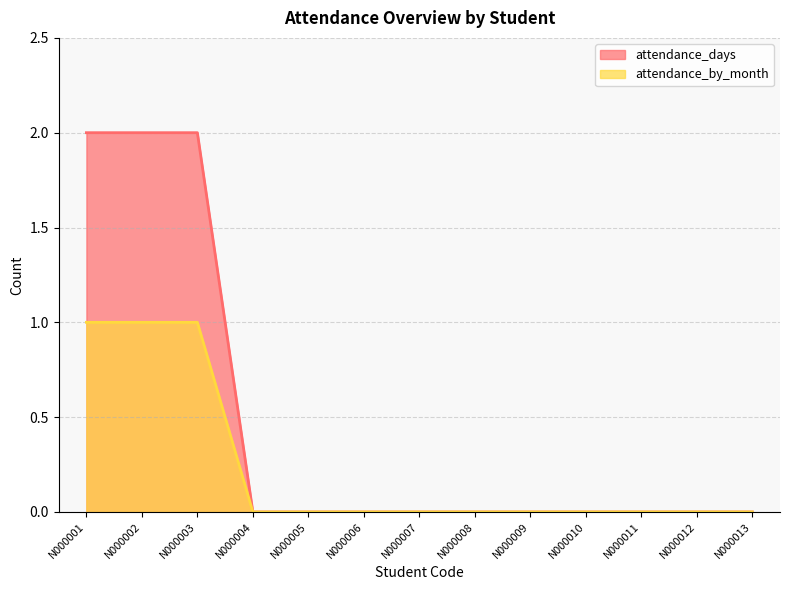

Which label corresponds to the largest value in the chart?

N000001